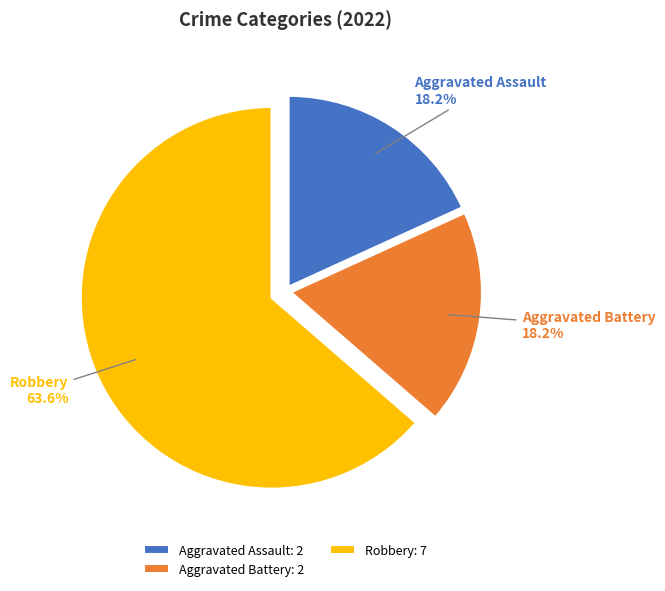

Is Robbery the majority of the pie?

Yes